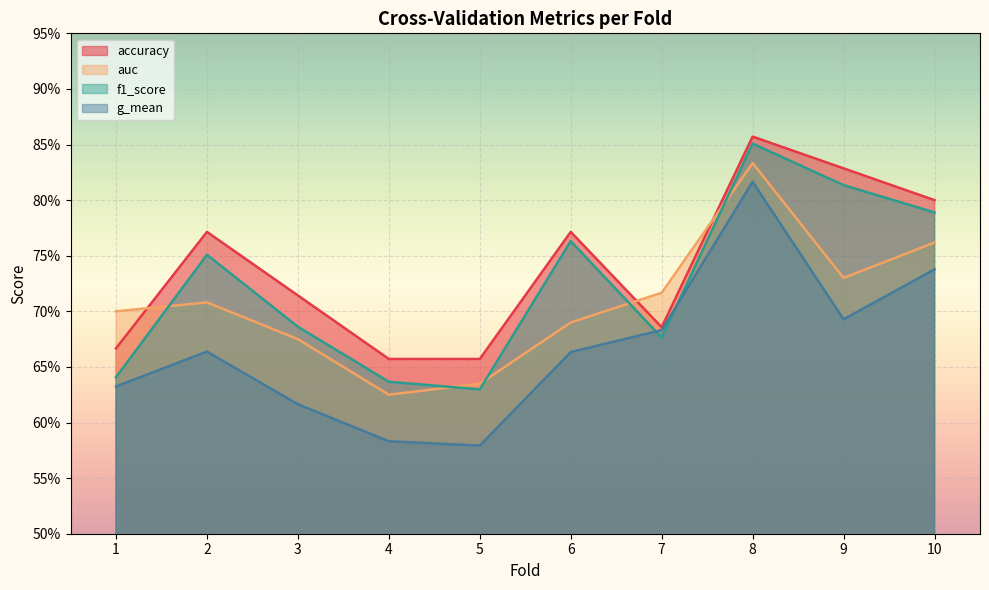

At how many categories does at least one series exceed 0?

10